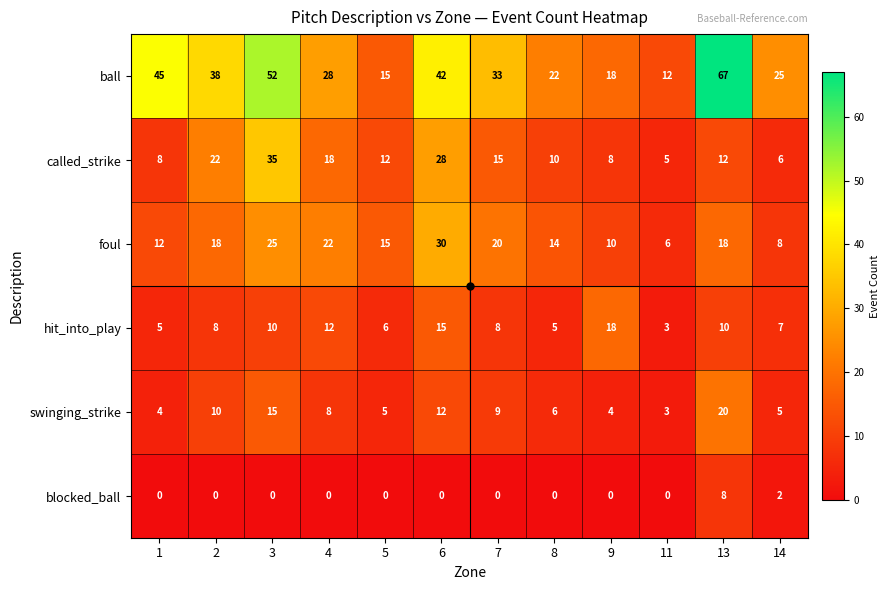

Which series has the largest range (max minus min)?

ball